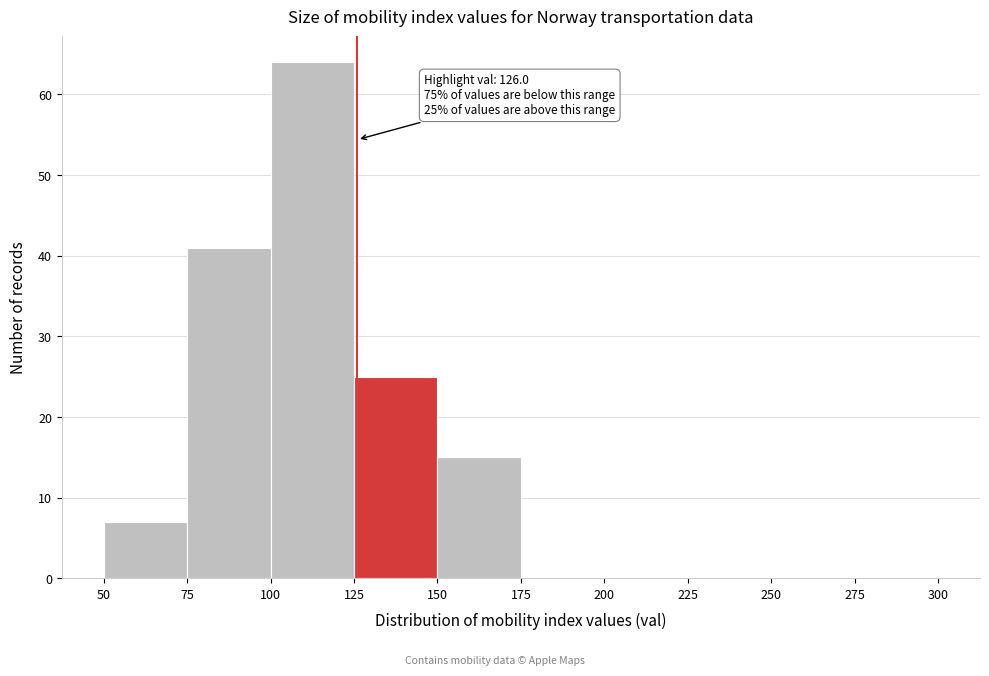

Over which range of the x-axis is the bar tallest?

100 to 125